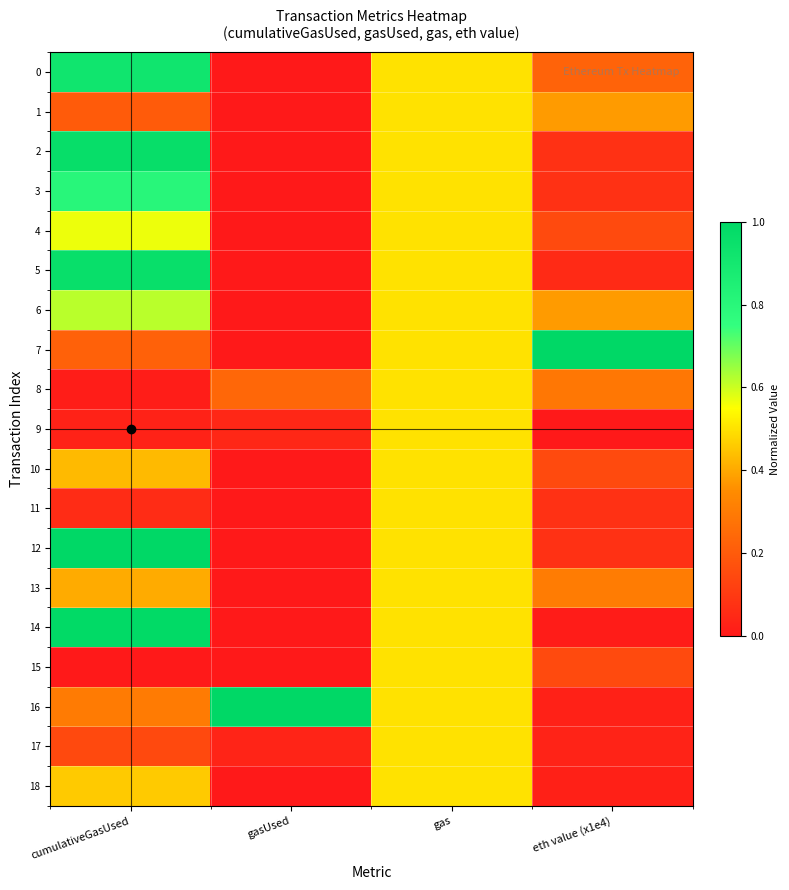

At how many categories does at least one series exceed 0?

4